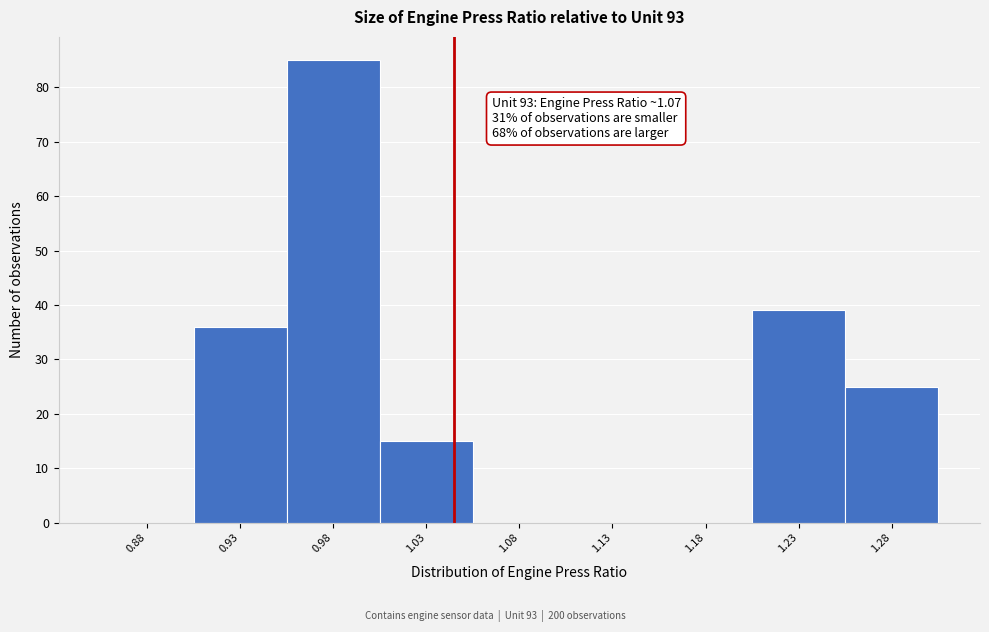

Reading left to right, what are all the values shown in this chart?

0.88=0	0.93=36	0.98=85	1.03=15	1.08=0	1.13=0	1.18=0	1.23=39	1.28=25